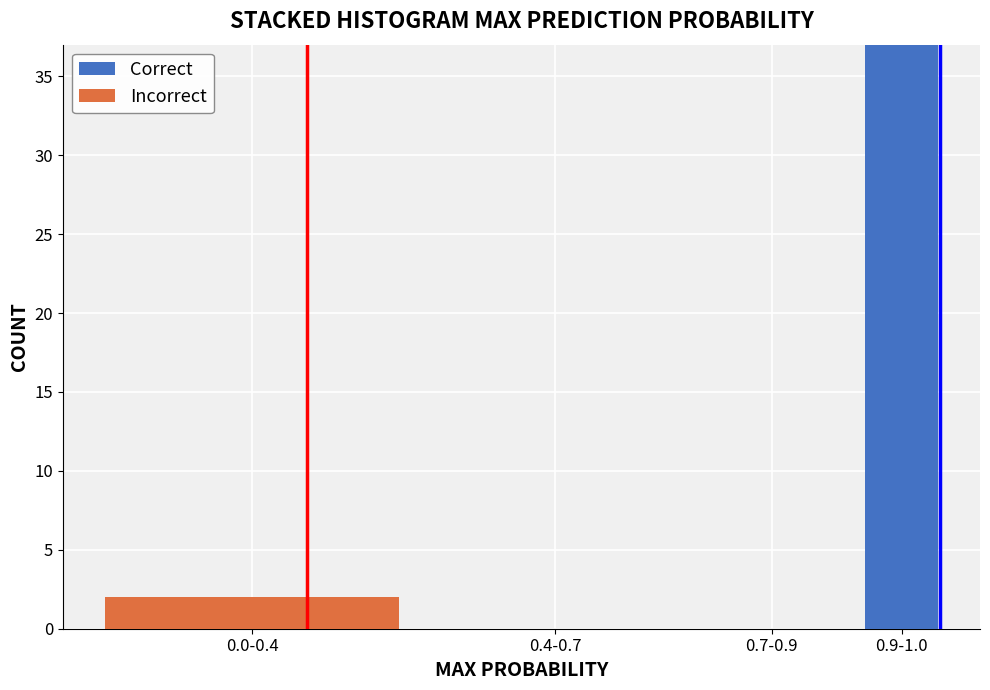

Reading left to right, transcribe the values for Correct.

0.0-0.4=0	0.4-0.7=0	0.7-0.9=0	0.9-1.0=37